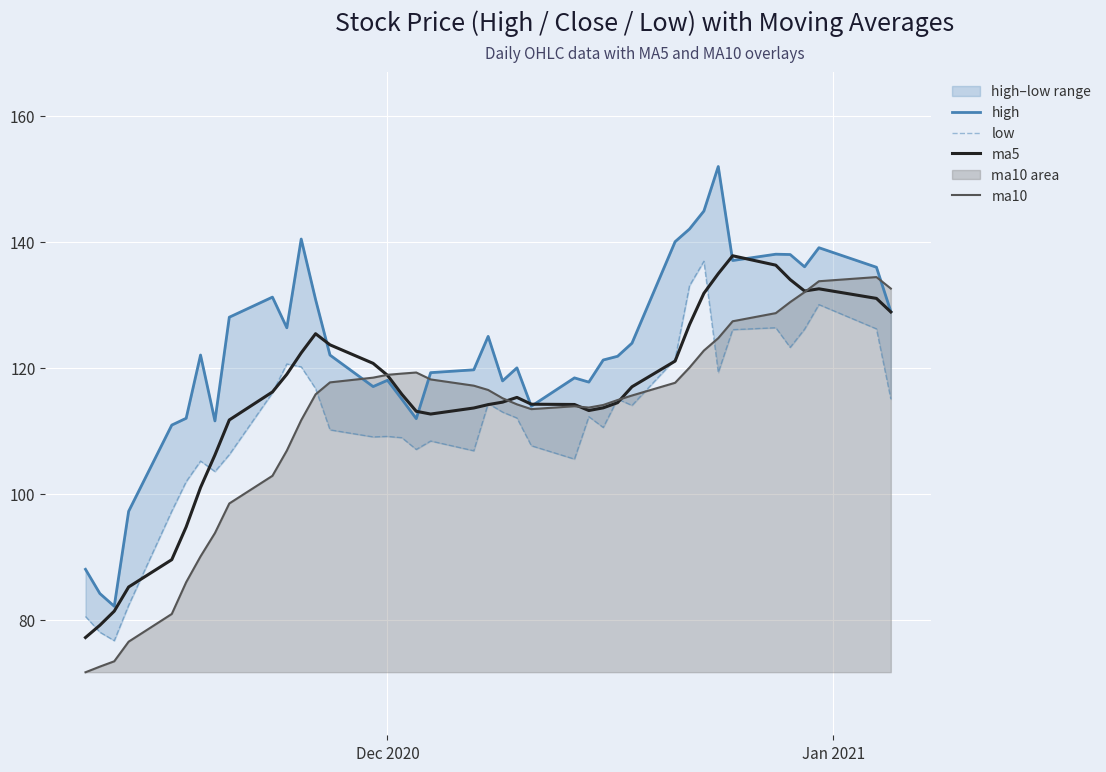

What is the lowest value of the ma5 series?

77.2